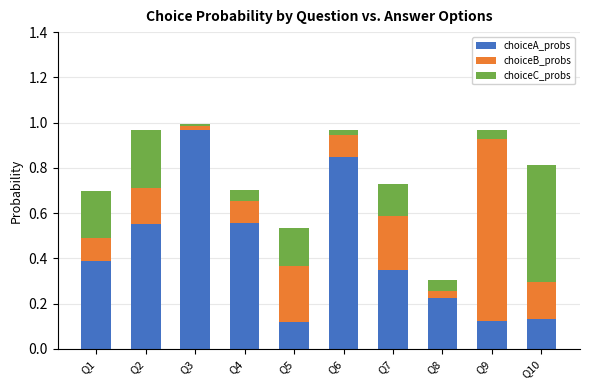

At which label does choiceA_probs reach its peak?

Q3